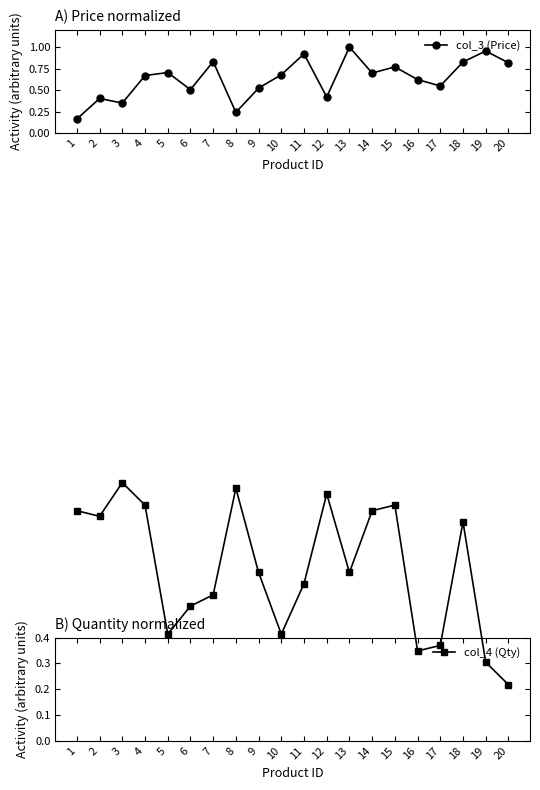

What is the total value across all series at 11?

1.5